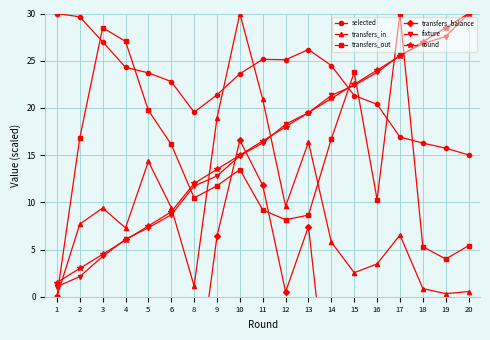

Between 19 and 12, which is larger?

12